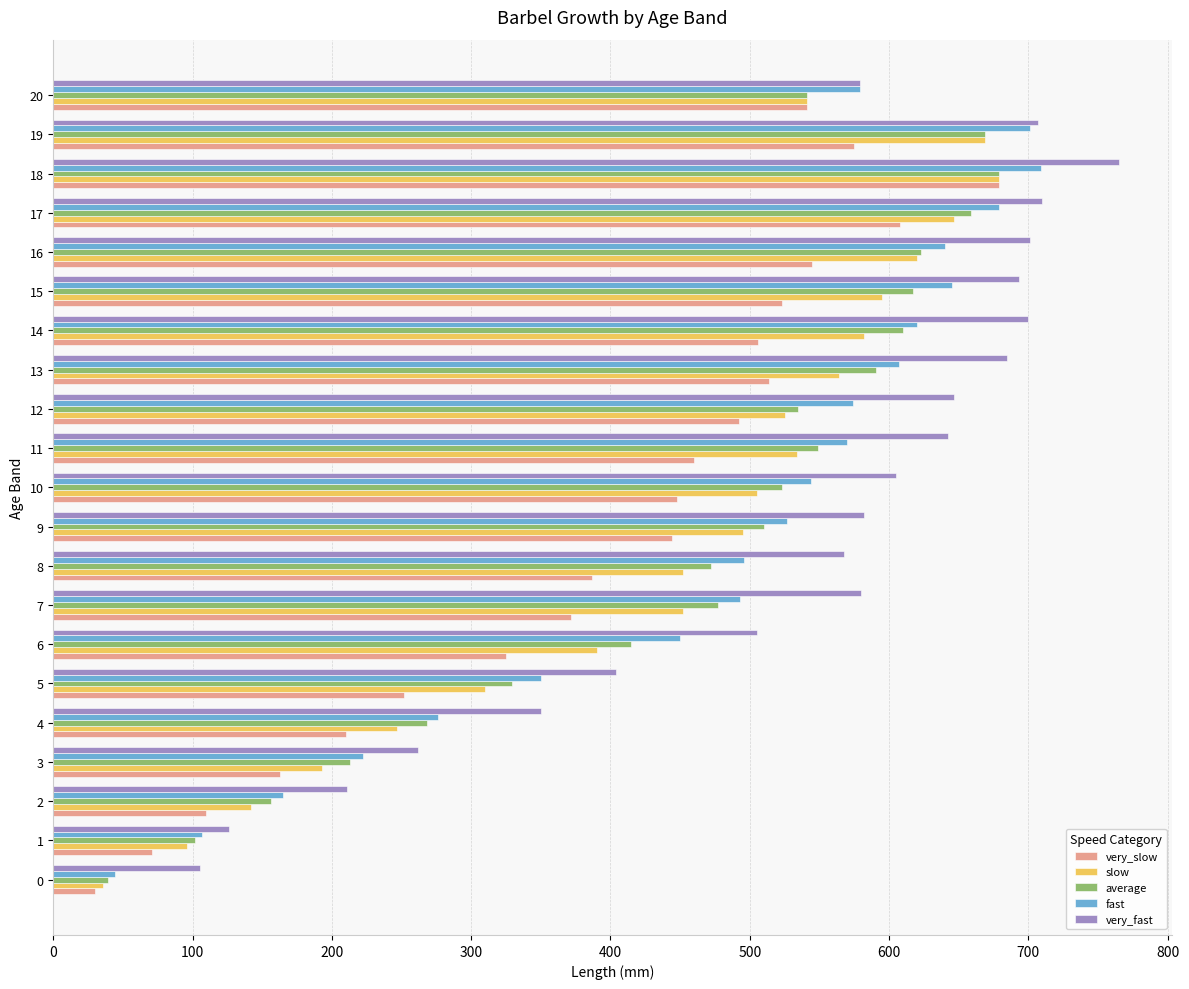

The very_fast series shows 647 at 12. True or false?

True